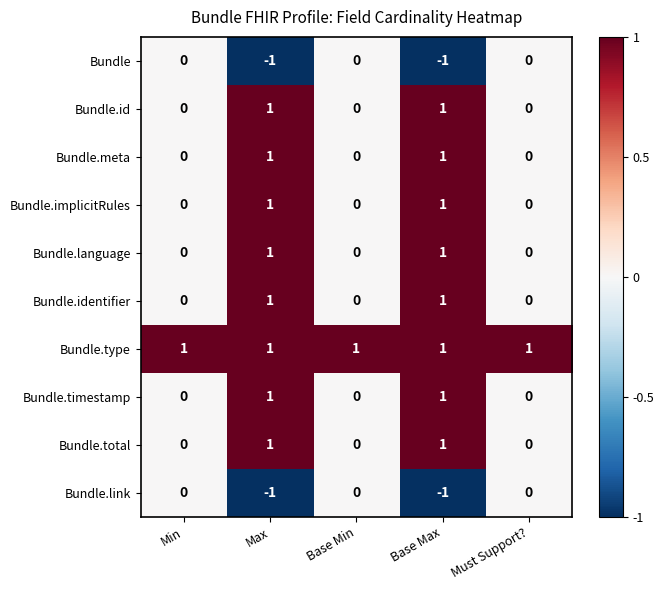

Count the Bundle.id values in the range 0 to 1.

5